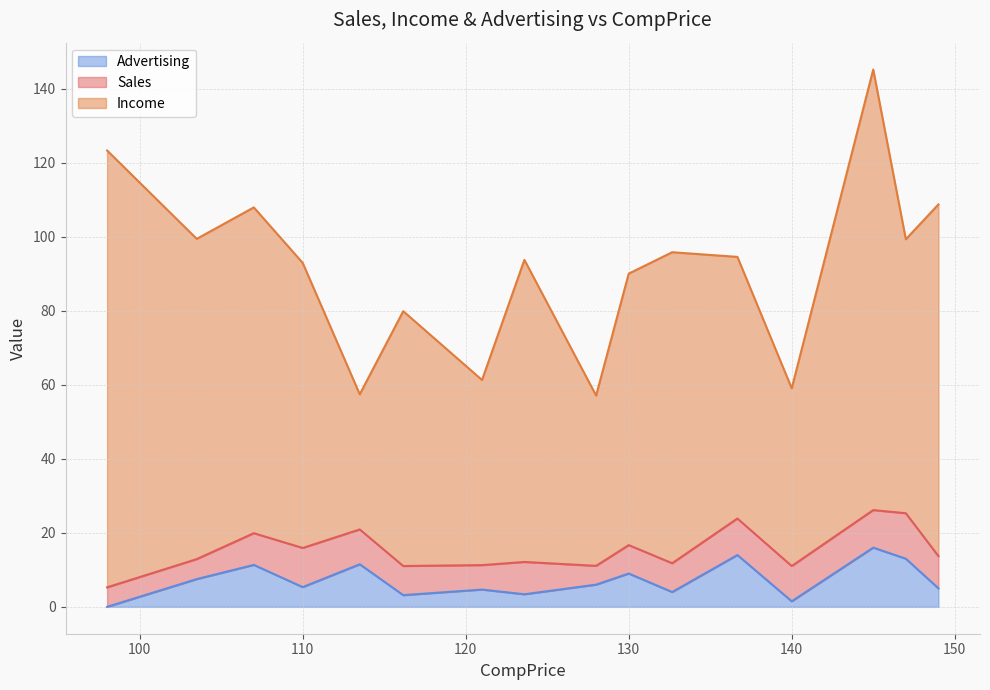

At 36, list the series in order from smallest to largest.

Advertising, Sales, Income